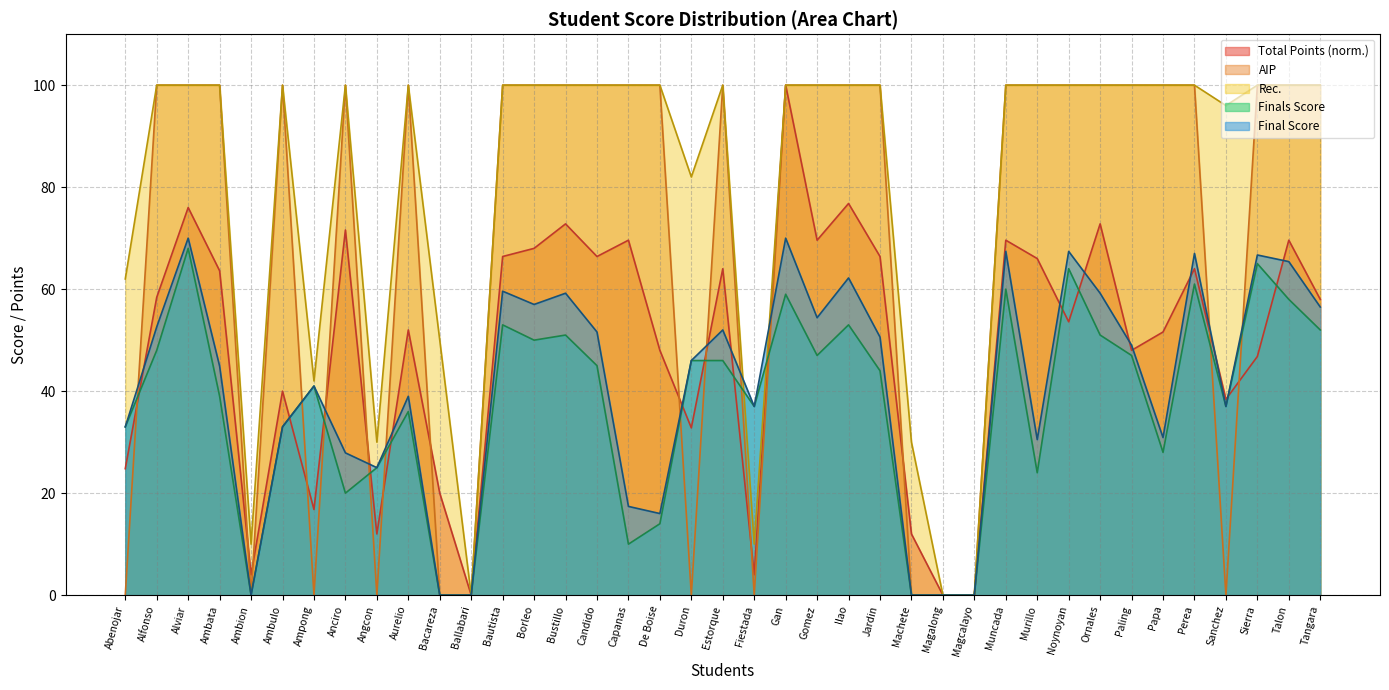

How many interior local peaks does the AIP series have?

4